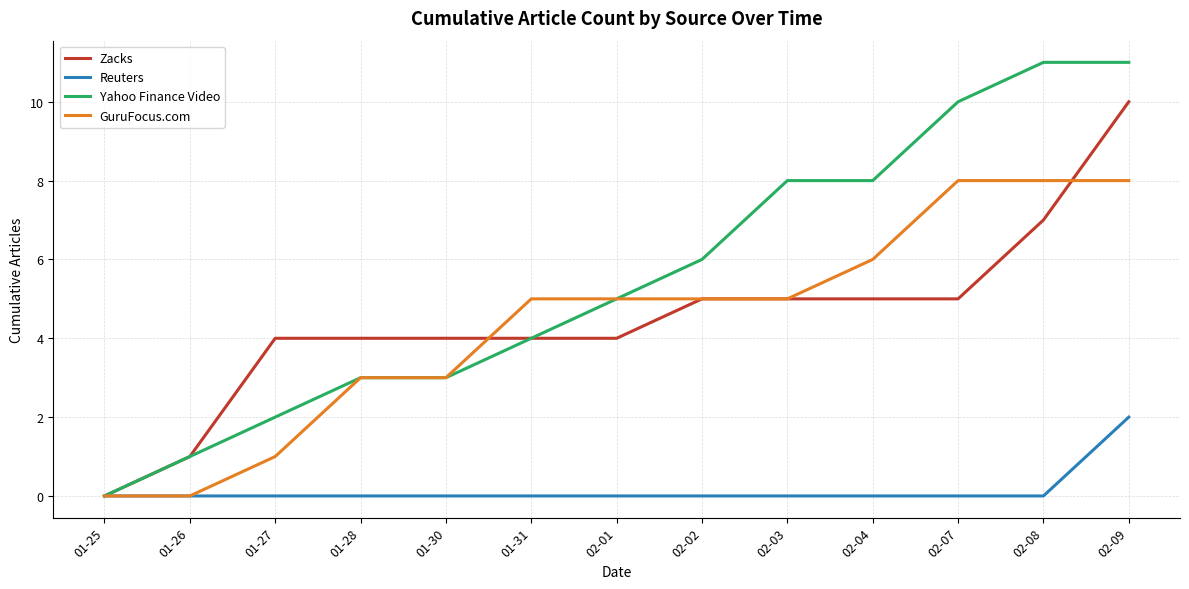

Reading left to right, list all the values displayed in this chart.

Zacks: 0	1	4	4	4	4	4	5	5	5	5	7	10
Reuters: 0	0	0	0	0	0	0	0	0	0	0	0	2
Yahoo Finance Video: 0	1	2	3	3	4	5	6	8	8	10	11	11
GuruFocus.com: 0	0	1	3	3	5	5	5	5	6	8	8	8